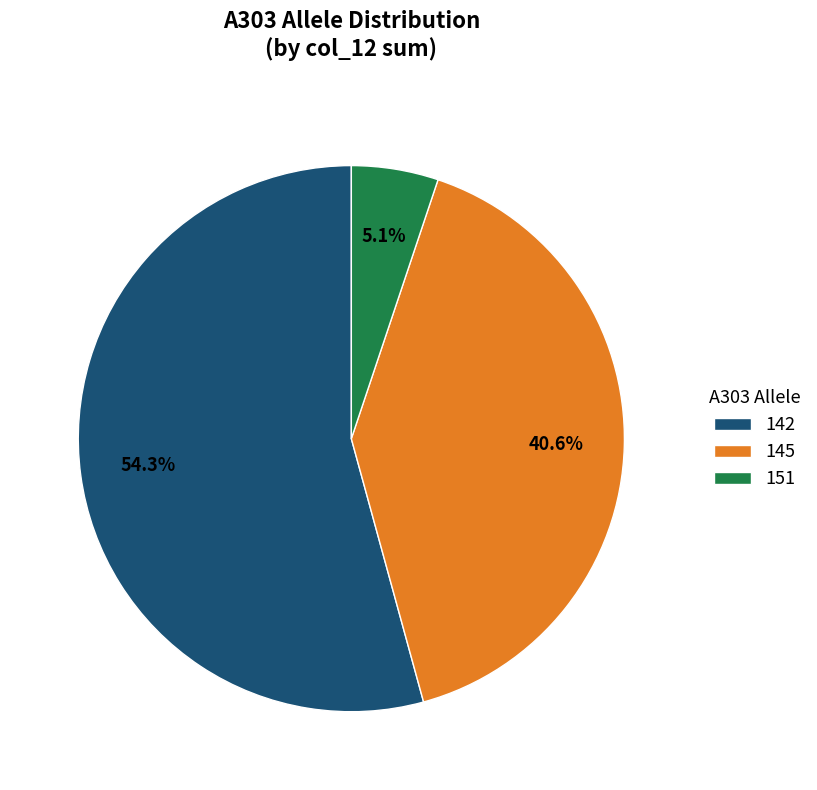

What is the smallest slice in the pie chart?

151